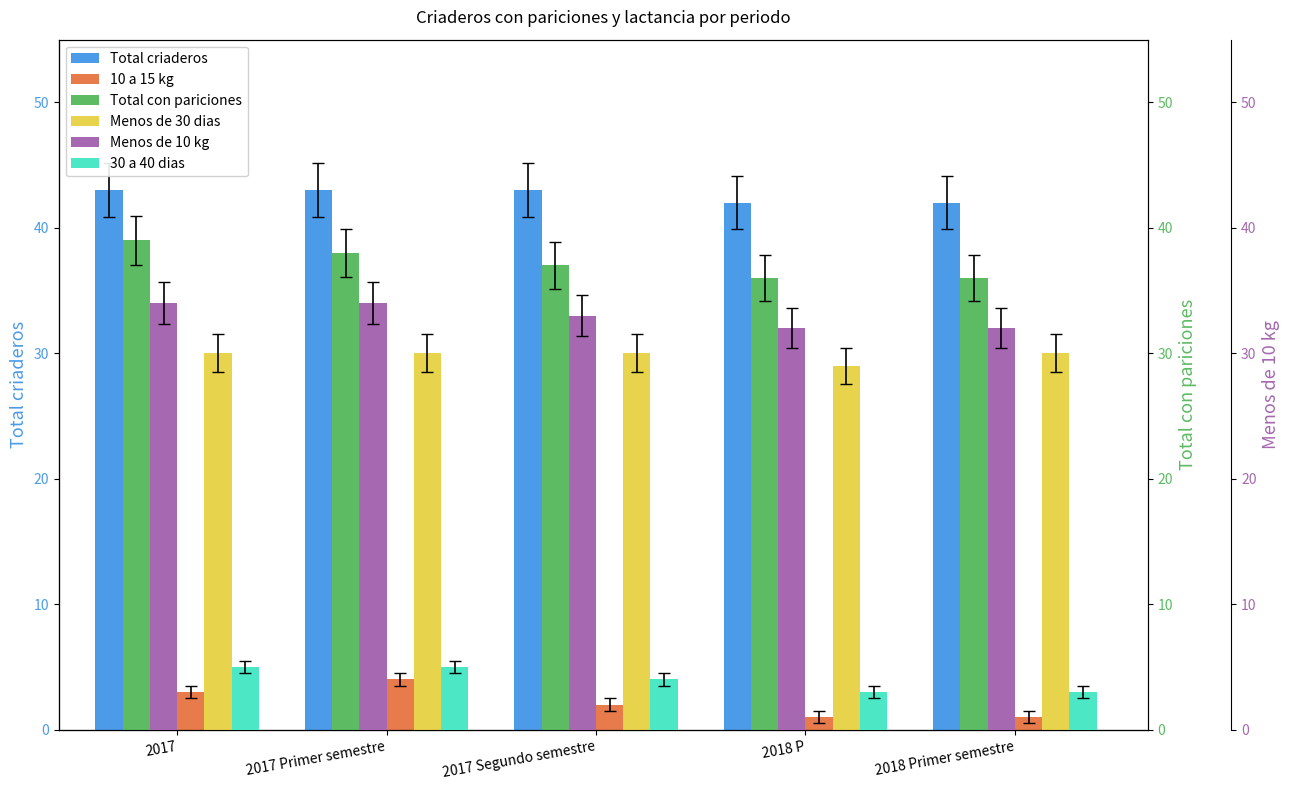

What is the minimum value shown in the chart?

1